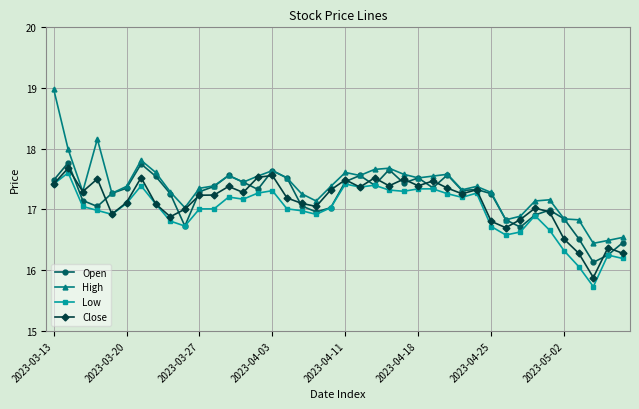

What is the smallest value displayed?

15.7